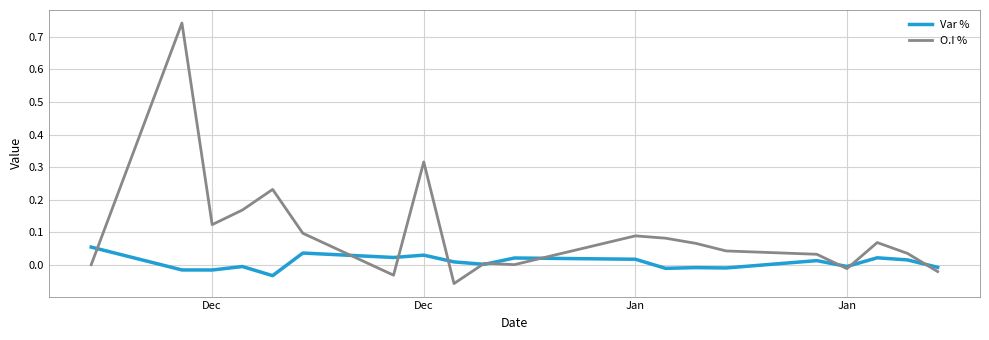

Which series has the largest total across all categories?

O.I %